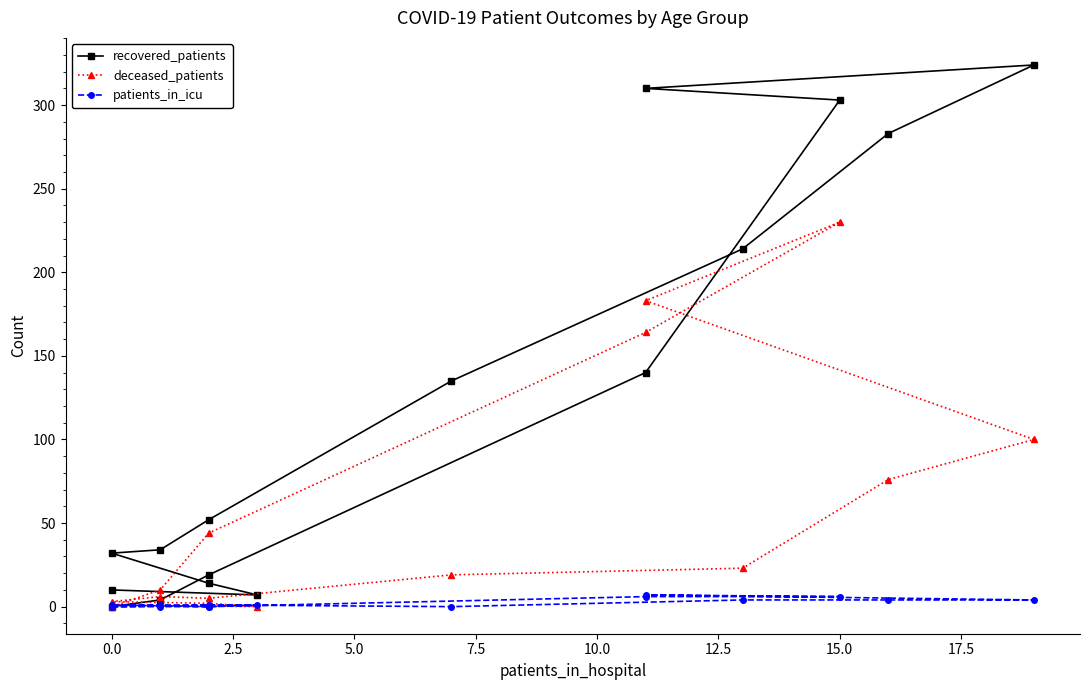

At which category is the sum across all series the highest?

15.0